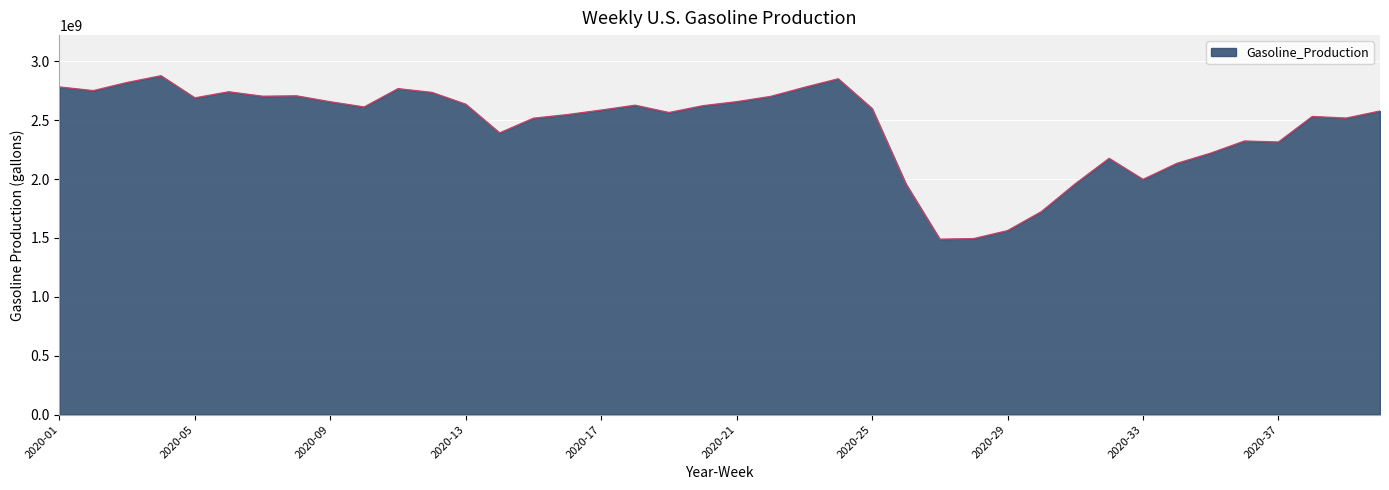

What is the minimum value shown in the chart?

1489110000